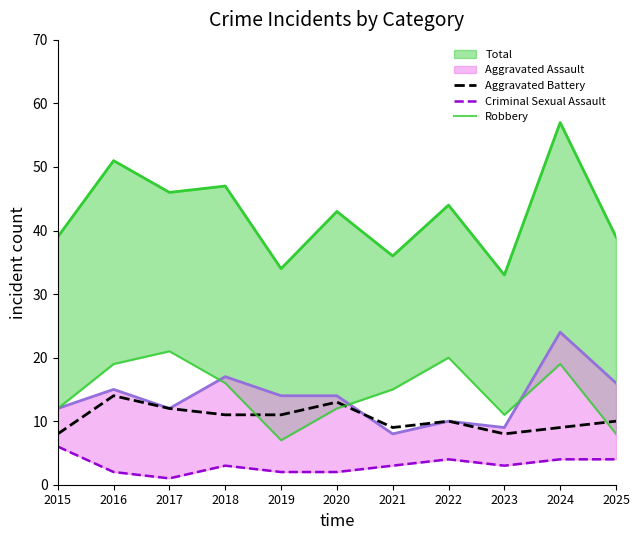

What is the value of the Robbery point at the 5th from the left?

7